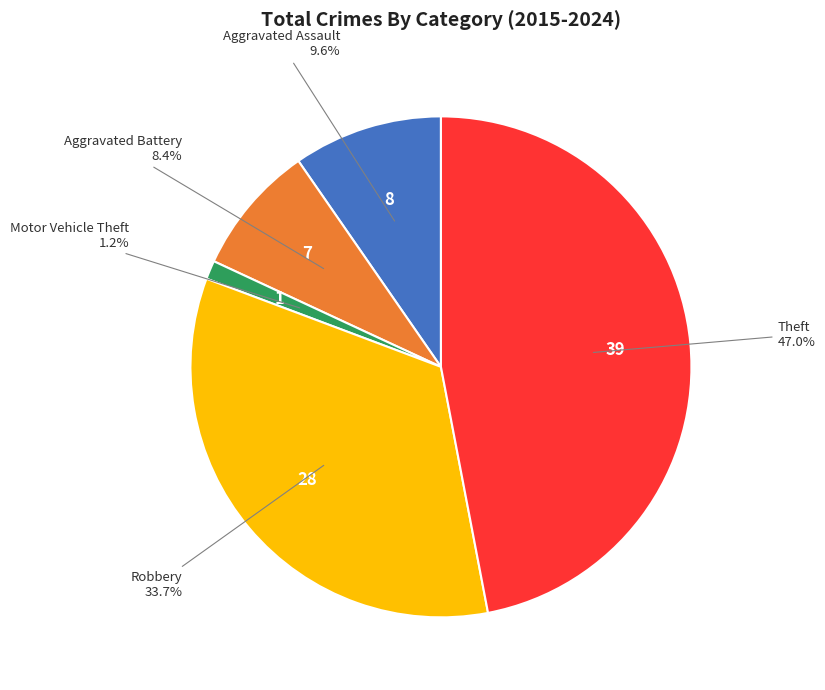

What is the ratio of the value at Theft to the value at Robbery?

1.4